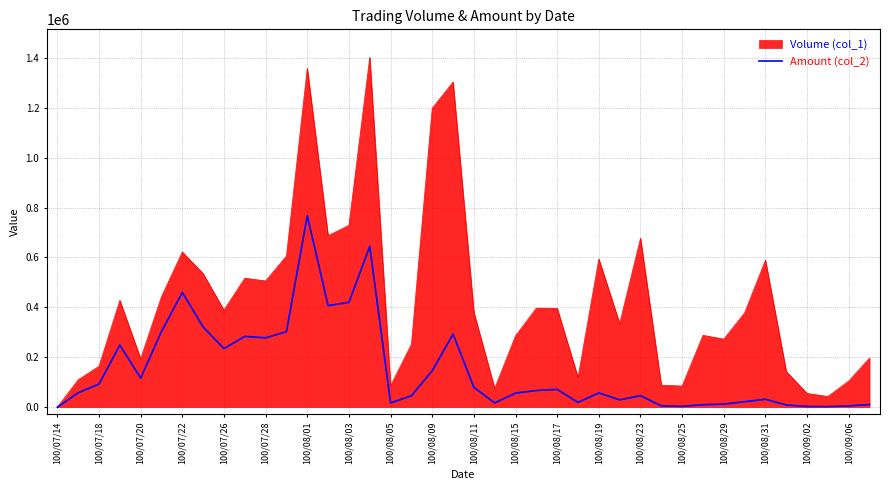

How many lines are shown in the chart?

2